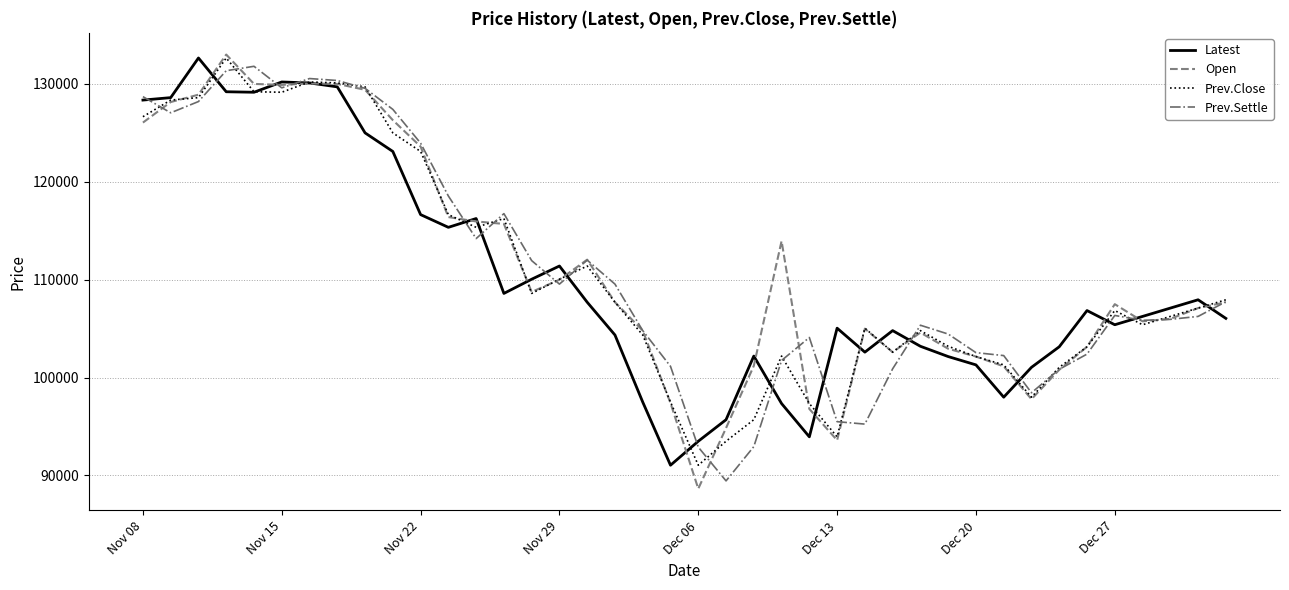

What is the lowest value of the Open series?

88650